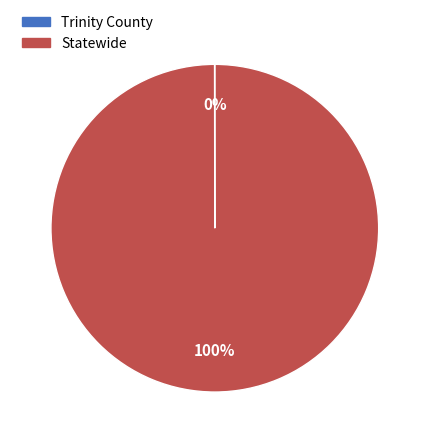

Does any single category account for the majority?

Yes